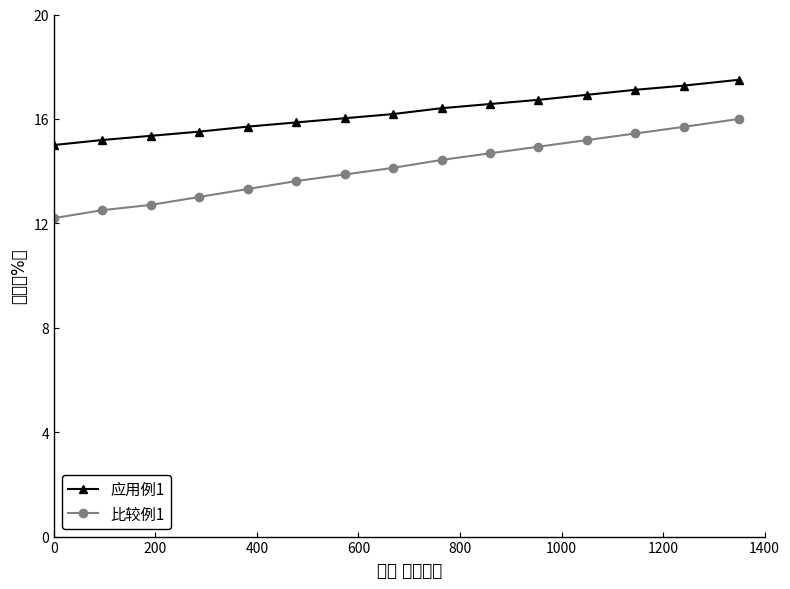

What is the value of the 应用例1 point at the 14th from the left?

17.3